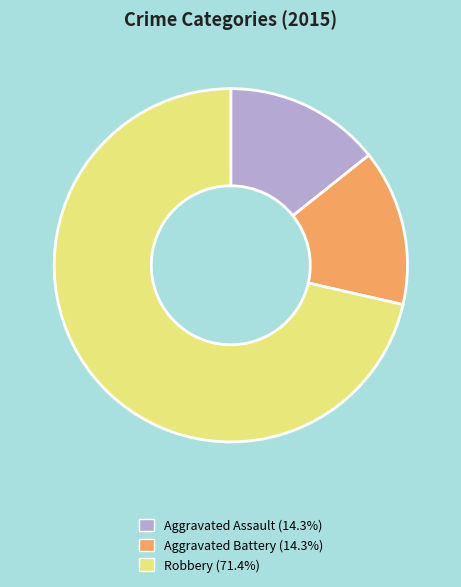

True or false: Aggravated Assault accounts for 20% of the total.

False